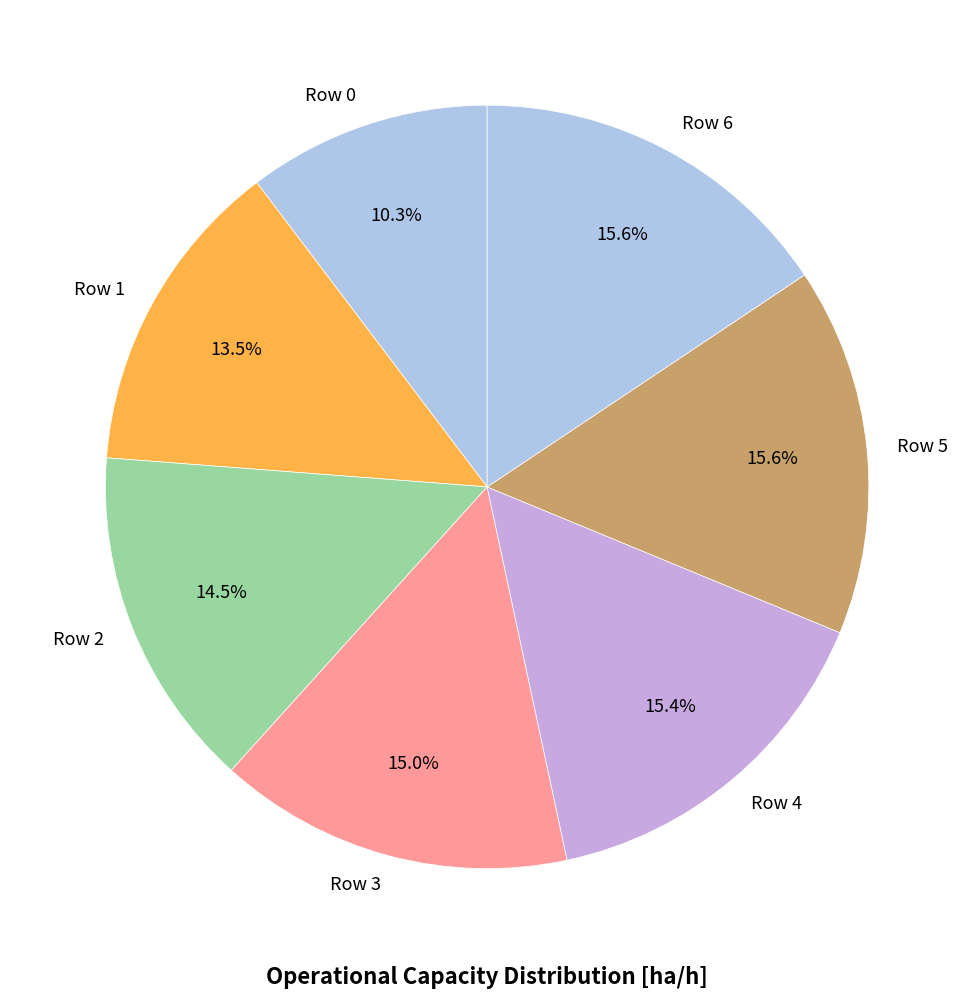

Count the number of slices in the pie.

7